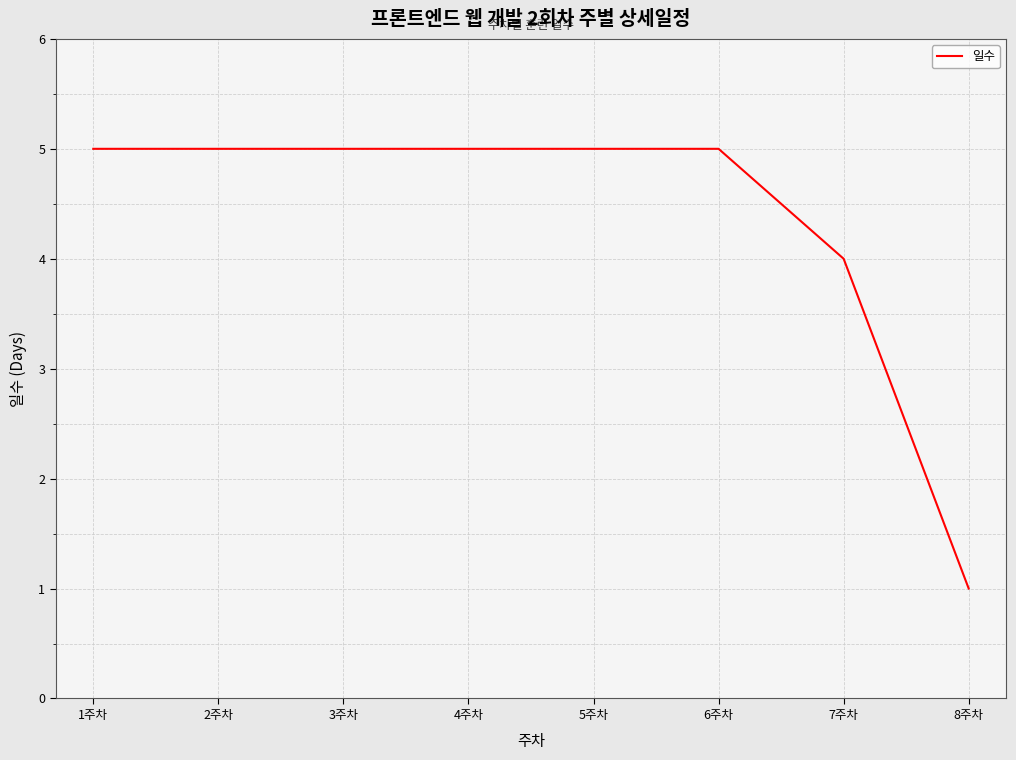

What is the ratio of the value at 3주차 to the value at 5주차?

1.0